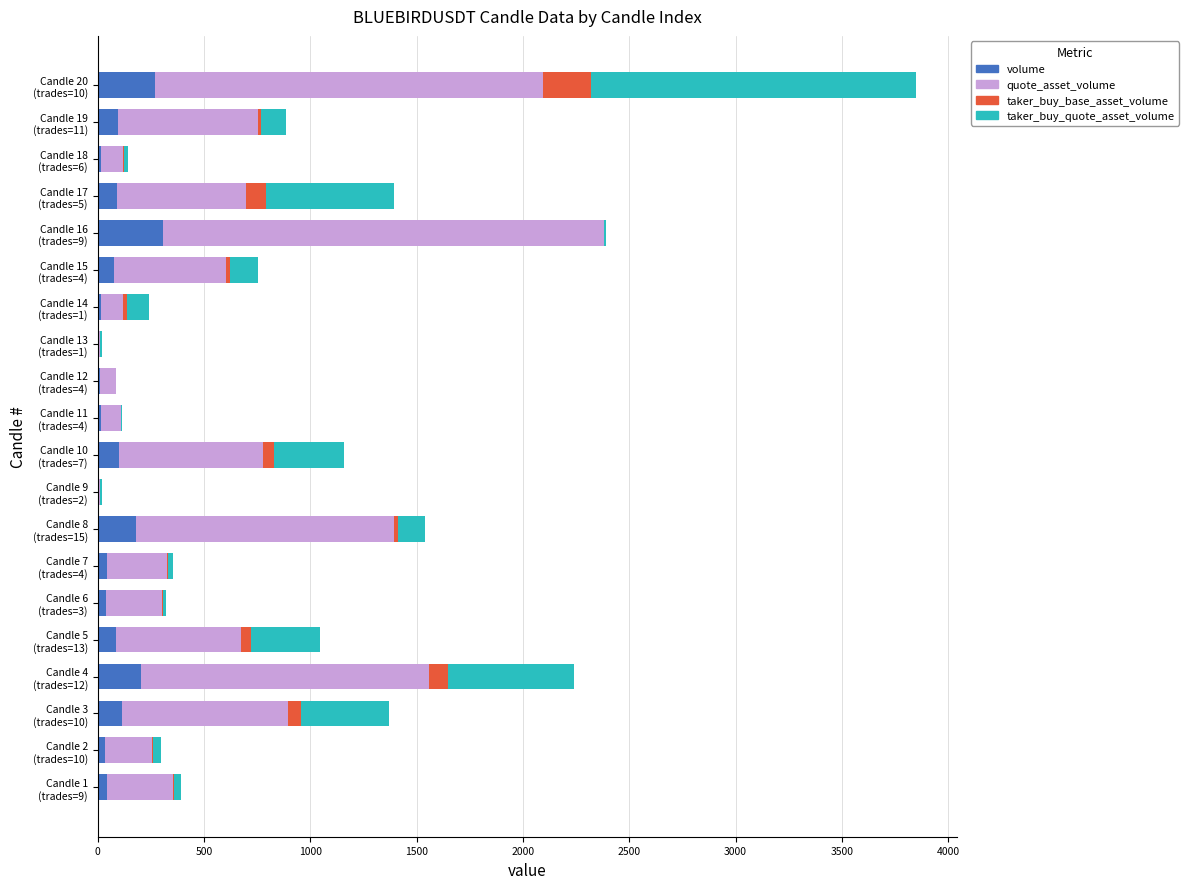

What are all the series names shown in the legend?

volume, quote_asset_volume, taker_buy_base_asset_volume, taker_buy_quote_asset_volume